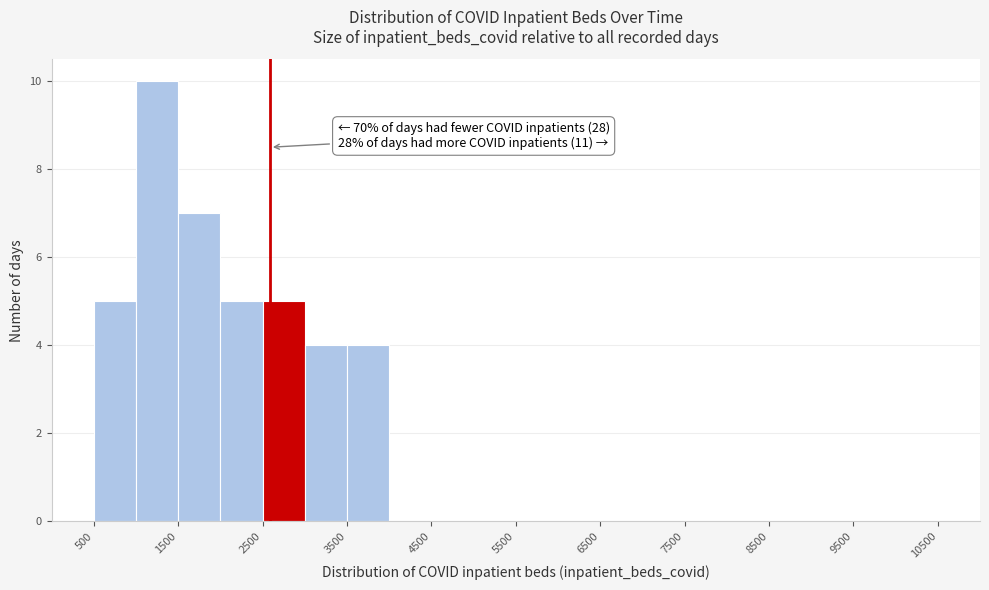

Over which range of the x-axis is the bar tallest?

1000 to 1500